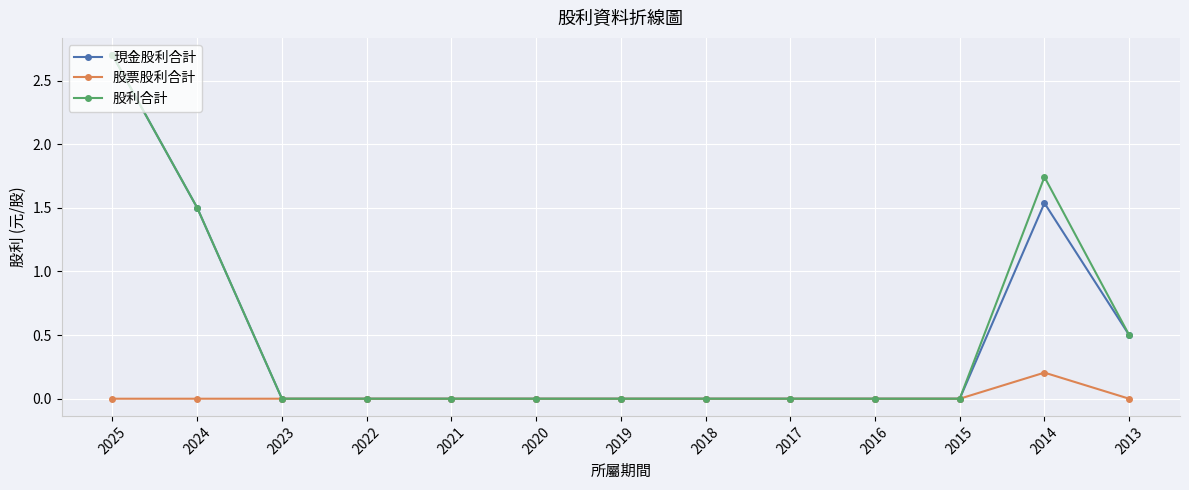

Rank the series at 2014 from lowest to highest value.

股票股利合計, 現金股利合計, 股利合計